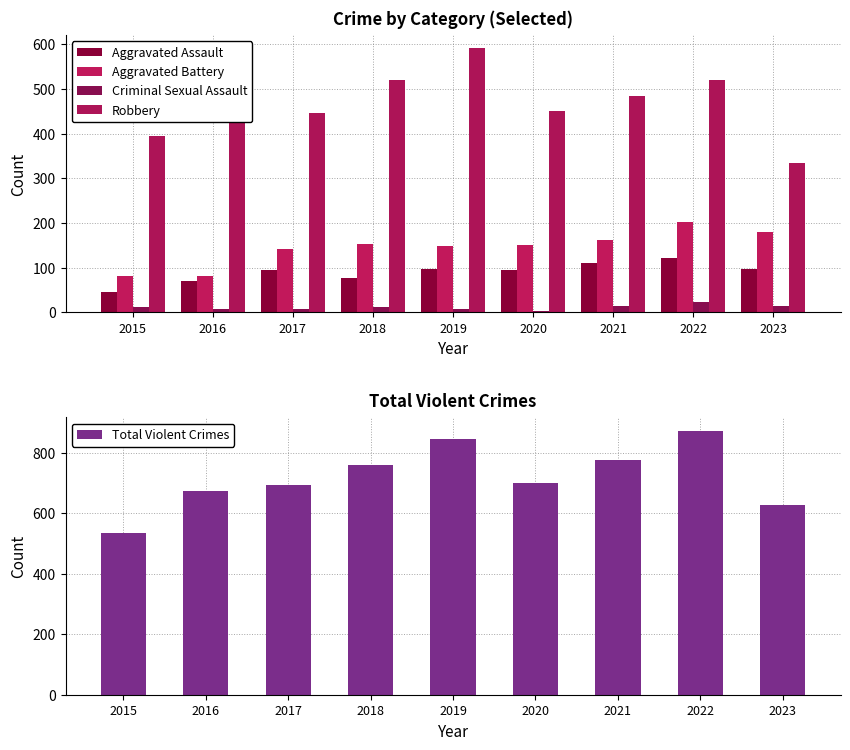

How many data points does each series have?

9